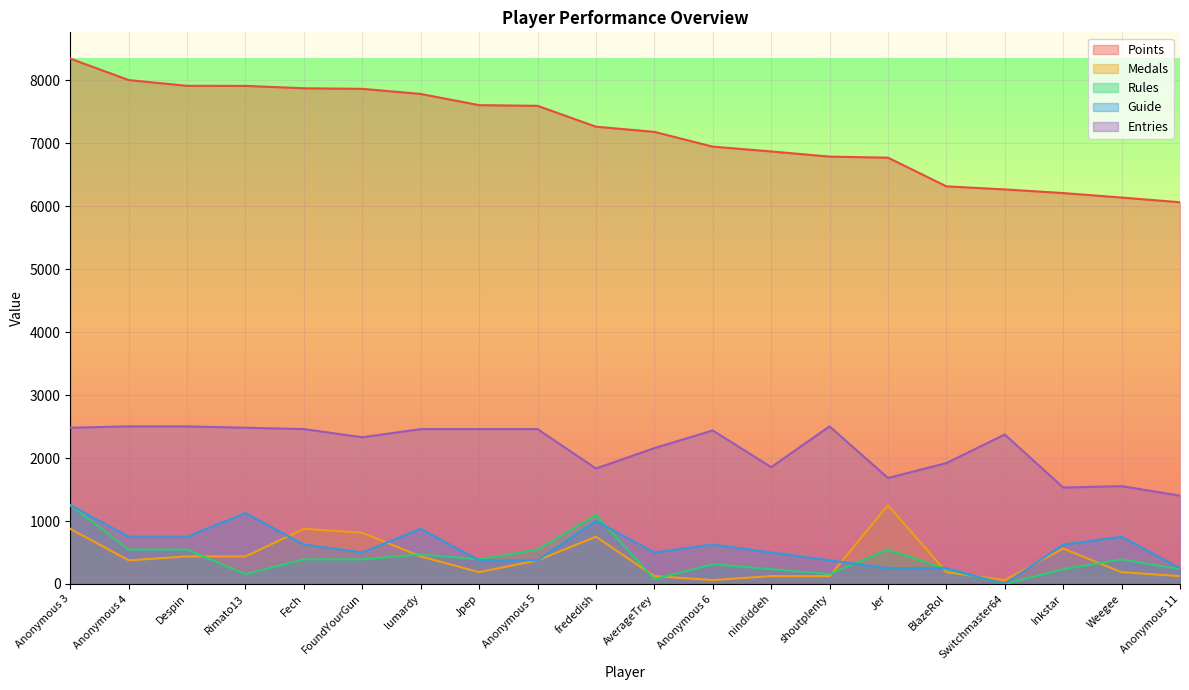

Reading left to right, list all the values displayed in this chart.

Points: 8342.0	8001.0	7910.0	7909.0	7871.0	7862.0	7781.0	7603.0	7592.0	7261.0	7179.0	6944.0	6868.0	6786.0	6769.0	6314.0	6265.0	6207.0	6136.0	6061.0
Medals: 875.9	375.4	438.0	438.0	875.9	813.3	438.0	187.7	375.4	750.8	125.1	62.6	125.1	125.1	1251.3	187.7	62.6	563.1	187.7	125.1
Rules: 1251.3	547.4	547.4	156.4	391.0	391.0	469.2	391.0	547.4	1094.9	78.2	312.8	234.6	156.4	547.4	234.6	0.0	234.6	391.0	234.6
Guide: 1251.3	750.8	750.8	1126.2	625.6	500.5	875.9	375.4	375.4	1001.0	500.5	625.6	500.5	375.4	250.3	250.3	0.0	625.6	750.8	250.3
Entries: 2481.0	2502.6	2502.6	2481.0	2459.5	2330.0	2459.5	2459.5	2459.5	1833.8	2157.4	2437.9	1855.4	2502.6	1682.8	1920.1	2373.2	1531.8	1553.3	1402.3